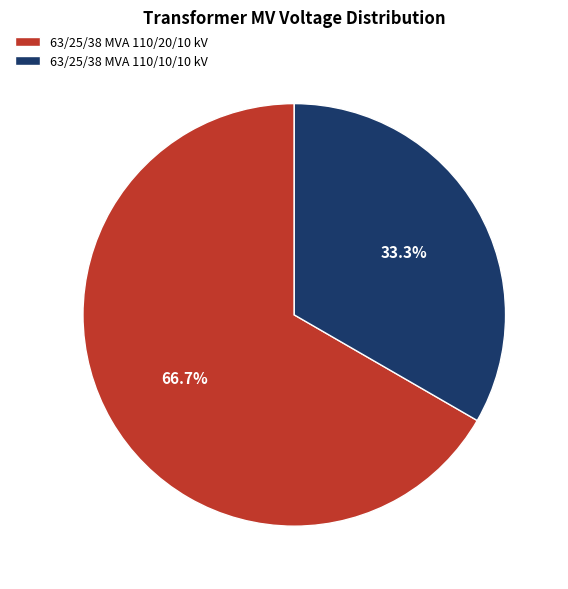

The 63/25/38 MVA 110/10/10 kV slice represents 33% of the pie. True or false?

True